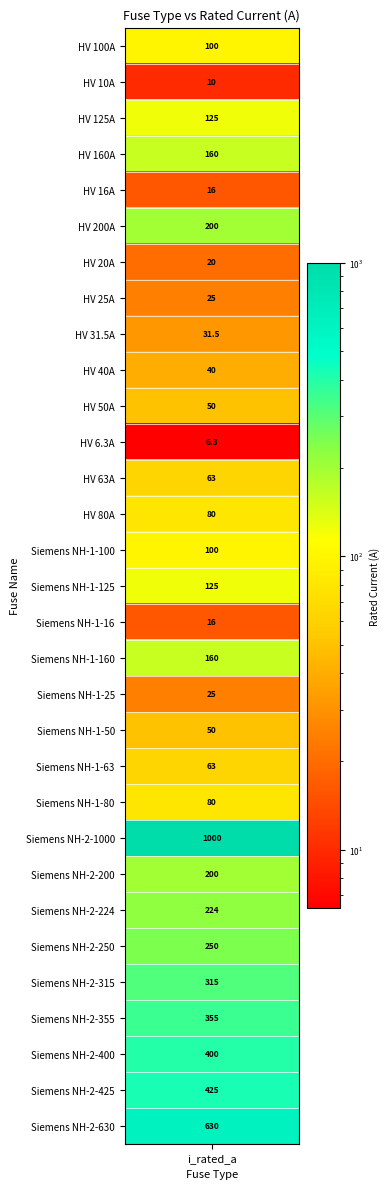

How many categories are shown in the chart?

31